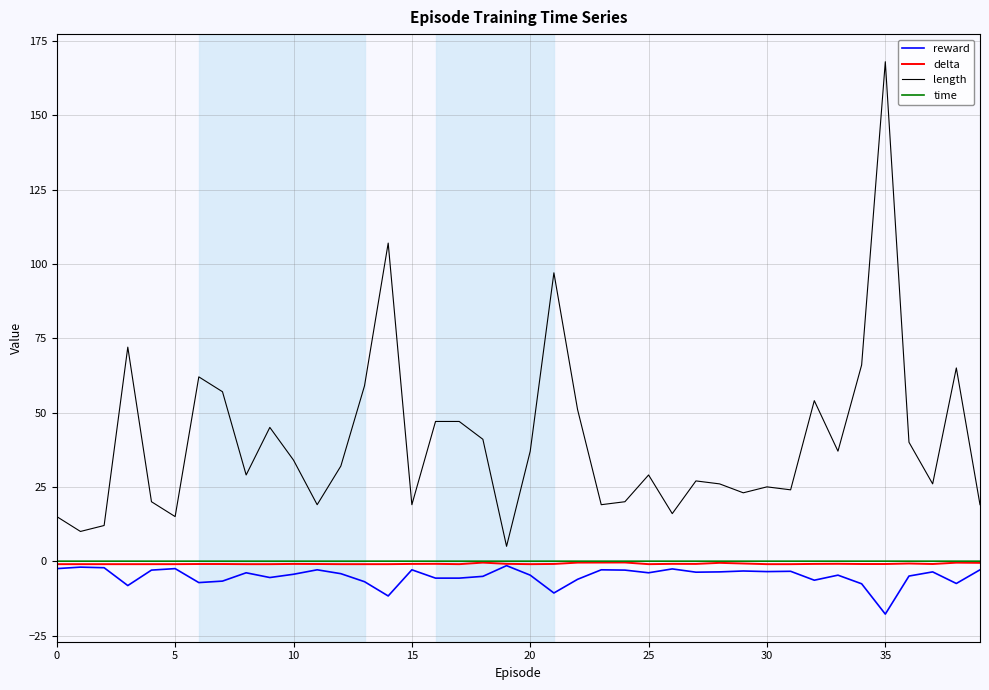

What is the highest value of the length series?

168.0